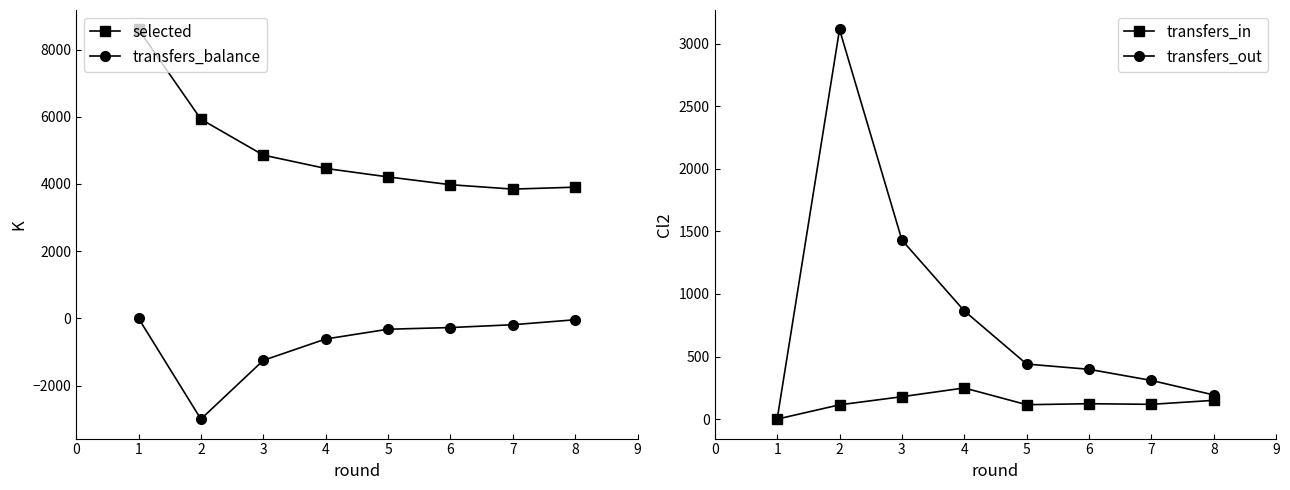

Is it true that transfers_out equals 100 at 5?

False